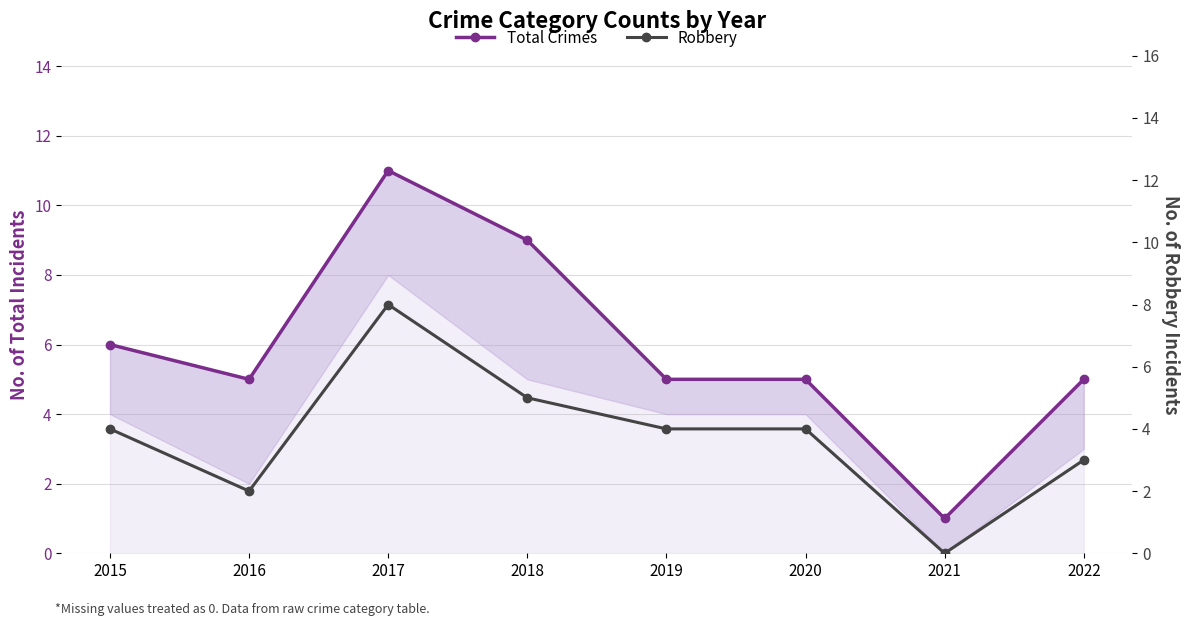

The value of Robbery at 2019 is 6. True or false?

False